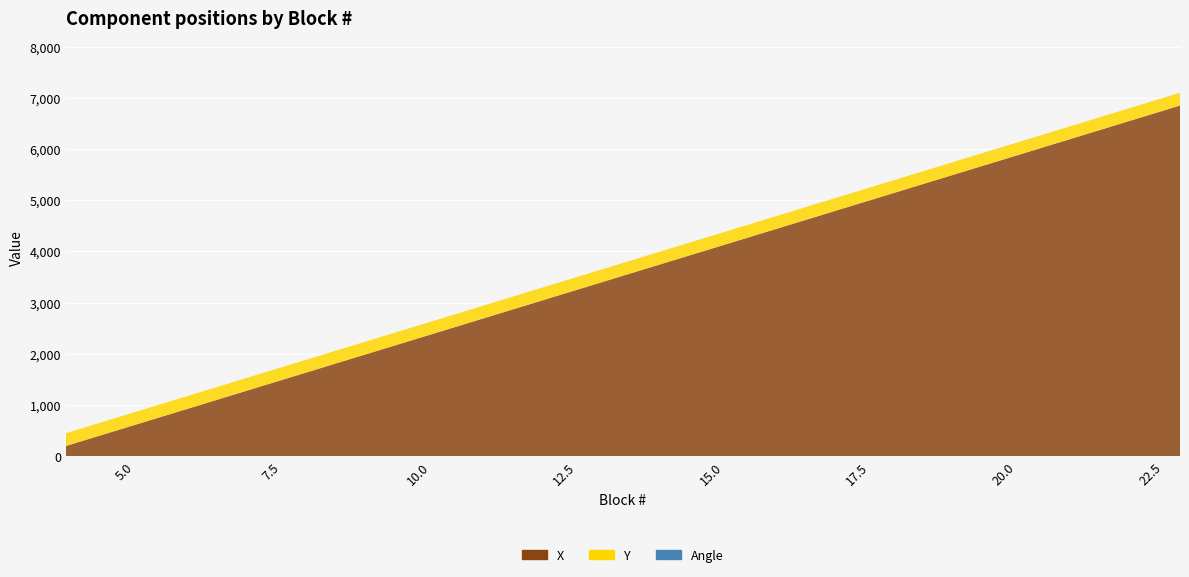

Reading left to right, transcribe all the data shown in this chart.

X: 200	550	900	1250	1600	1950	2300	2650	3000	3350	3700	4050	4400	4750	5100	5450	5800	6150	6500	6850
Y: 250	250	250	250	250	250	250	250	250	250	250	250	250	250	250	250	250	250	250	250
Angle: 0	0	0	0	0	0	0	0	0	0	0	0	0	0	0	0	0	0	0	0